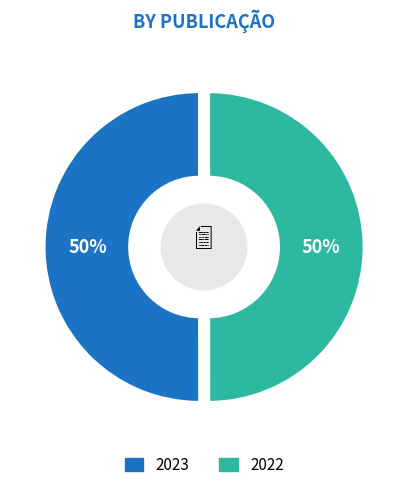

To the nearest percent, what is the combined percentage of 2023 and 2022?

100%